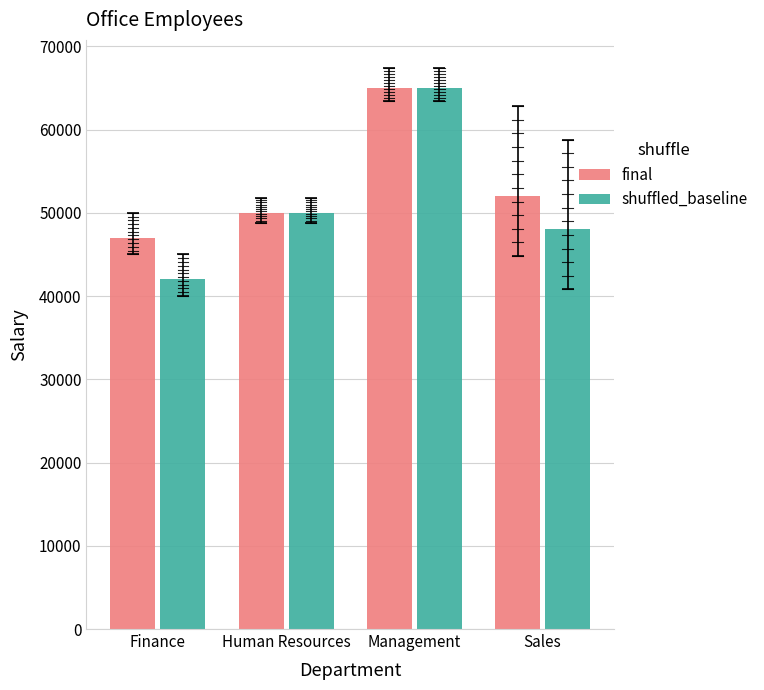

What is the maximum value shown in the chart?

65000